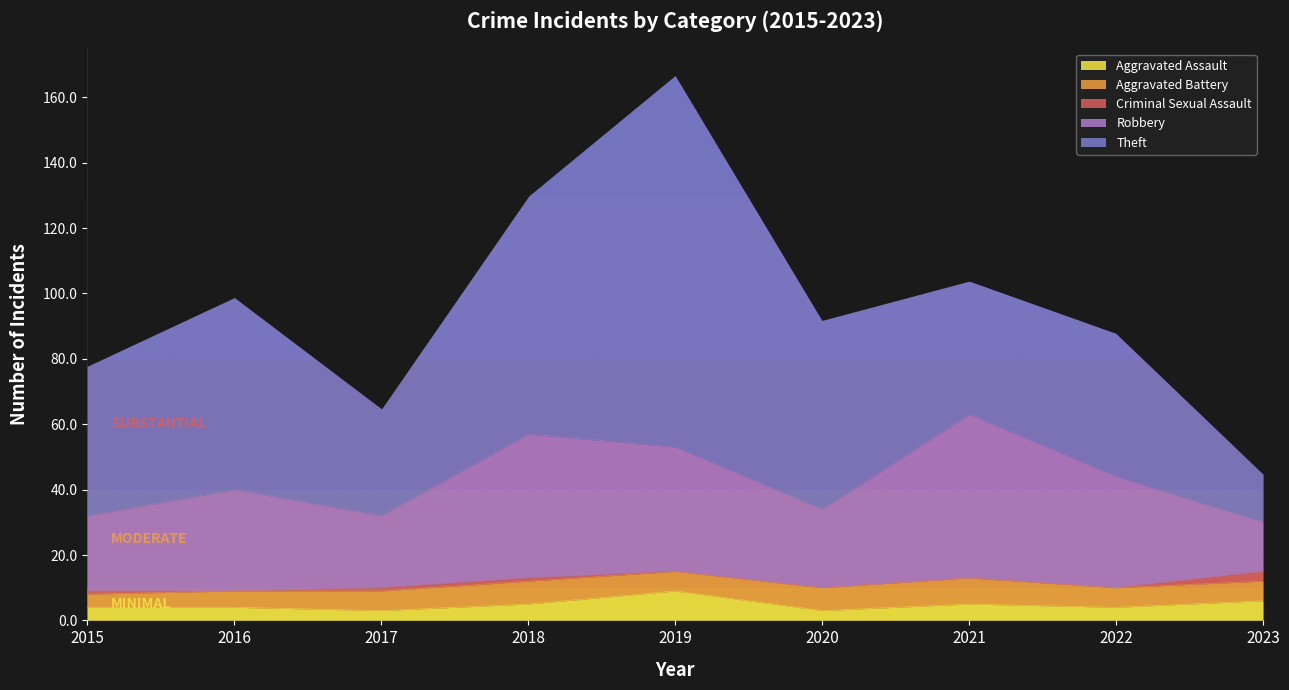

Reading right to left, list all the values displayed in this chart.

Aggravated Assault: 6	4	5	3	9	5	3	4	4
Aggravated Battery: 6	6	8	7	6	7	6	5	4
Criminal Sexual Assault: 3	0	0	0	0	1	1	0	1
Robbery: 15	34	50	24	38	44	22	31	23
Theft: 15	44	41	58	114	73	33	59	46